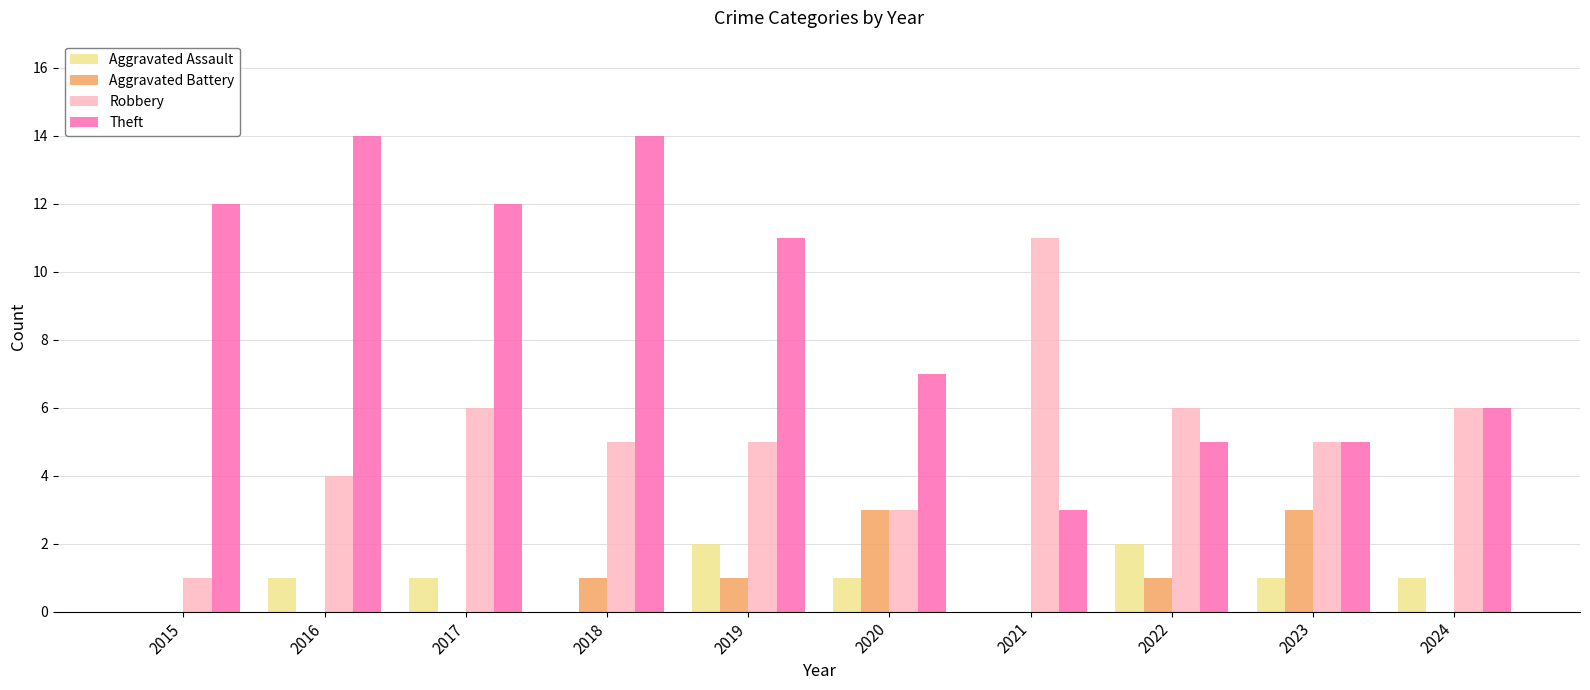

What is the highest value of the Theft series?

14